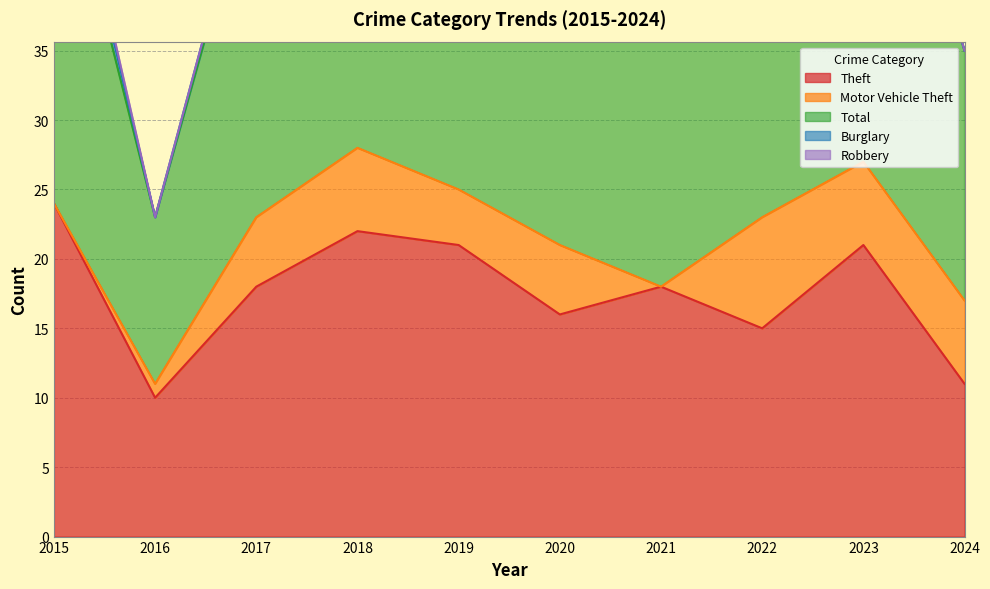

What is the difference between the maximum and minimum values in the Theft series?

14